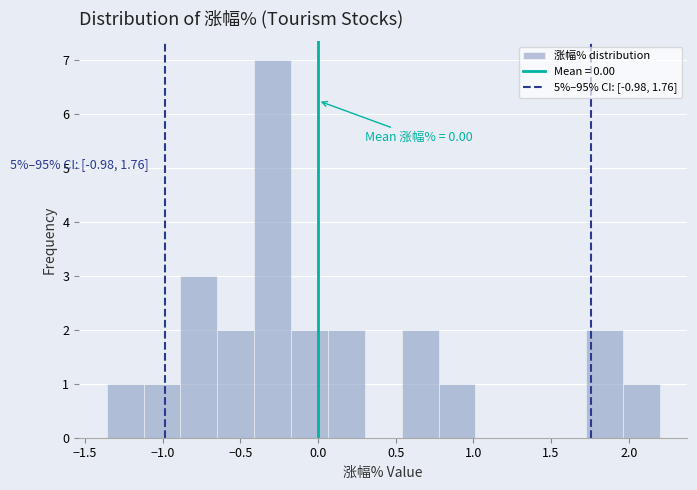

Over which range of the x-axis is the bar tallest?

-0.40 to -0.15